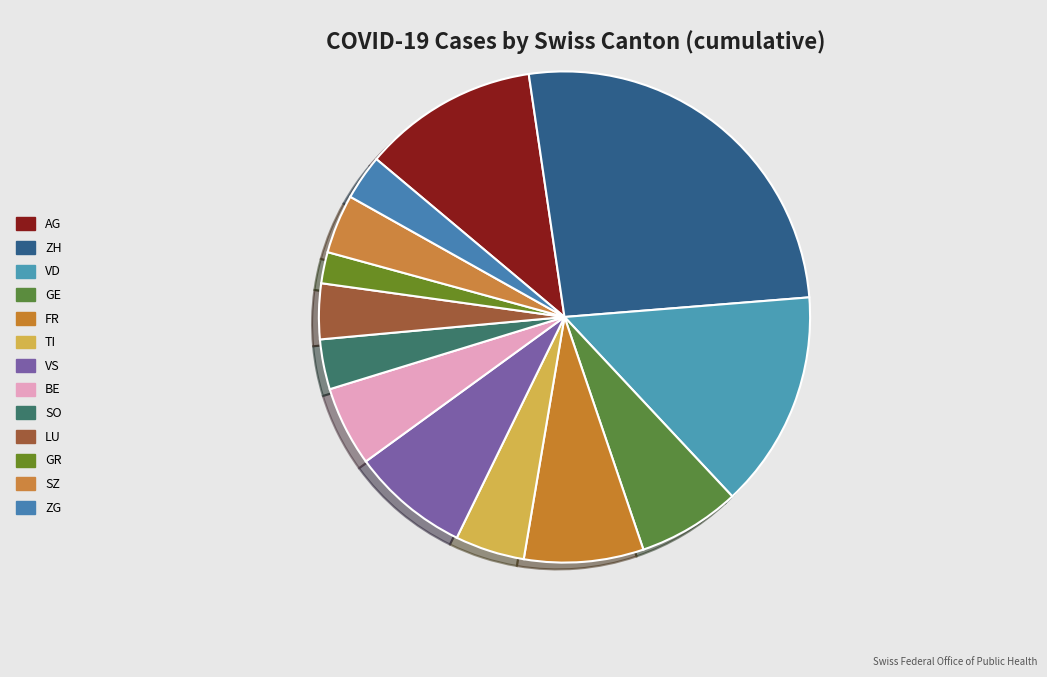

What is the largest slice in the pie chart?

ZH